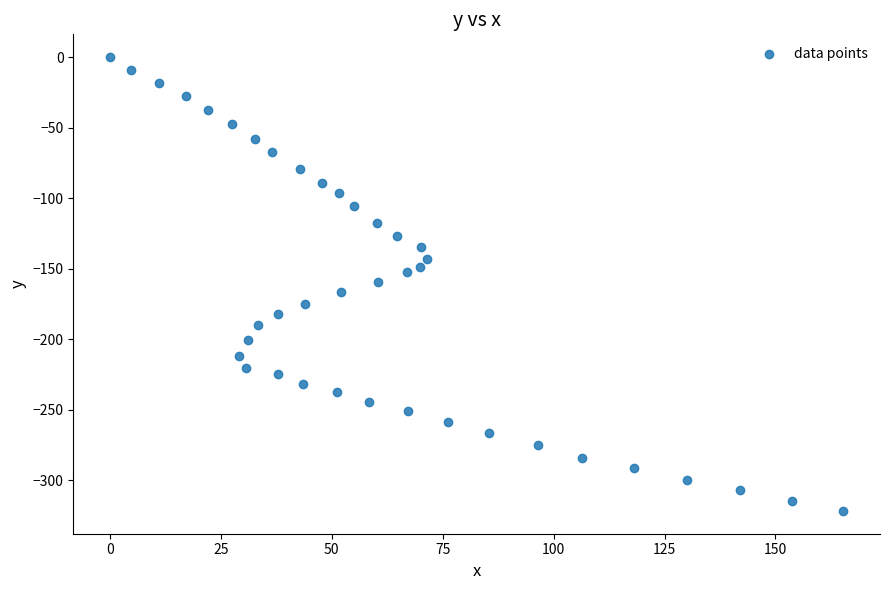

What is the range of Y values (max minus min)?

321.7